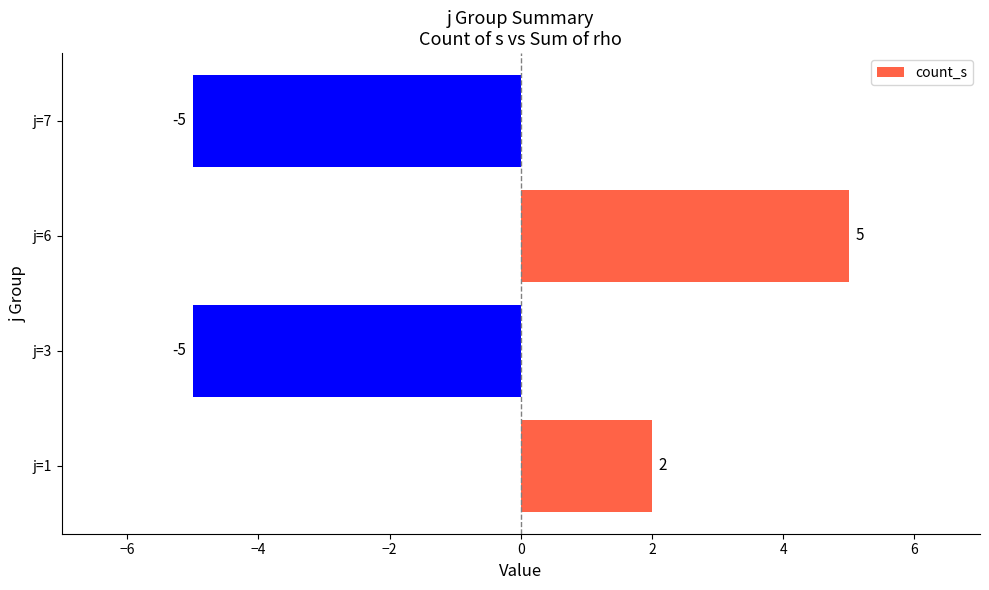

How many categories are shown in the chart?

4